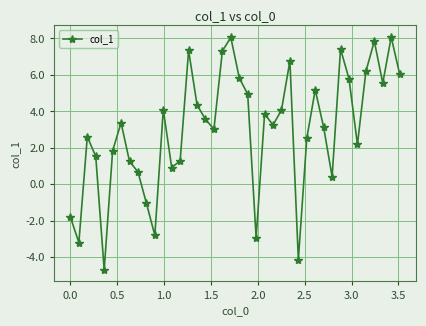

Reading left to right, list all the values displayed in this chart.

-1.8	-3.2	2.6	1.5	-4.7	1.8	3.4	1.3	0.7	-1.0	-2.8	4.1	0.9	1.3	7.3	4.4	3.6	3.0	7.3	8.1	5.8	4.9	-2.9	3.9	3.3	4.1	6.8	-4.1	2.5	5.2	3.1	0.4	7.4	5.8	2.2	6.2	7.9	5.5	8.1	6.1